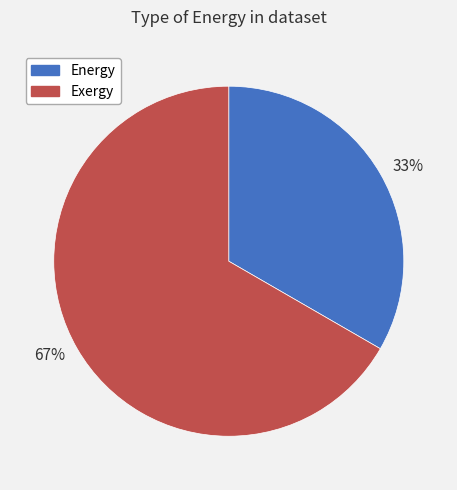

Does any single category account for the majority?

Yes